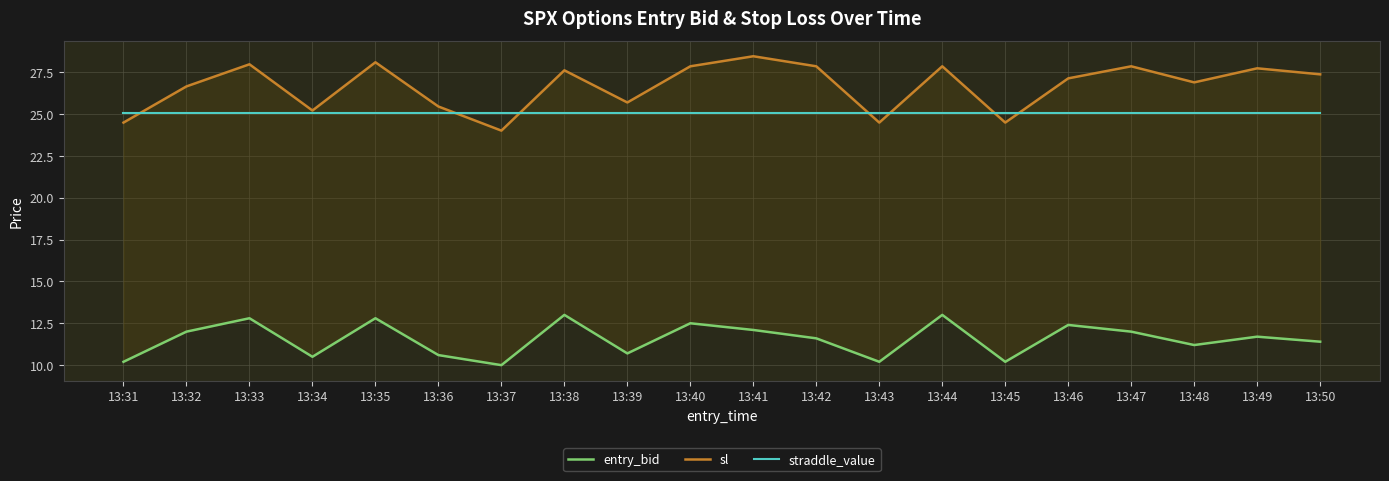

Read the sl value at 13:49.

27.7